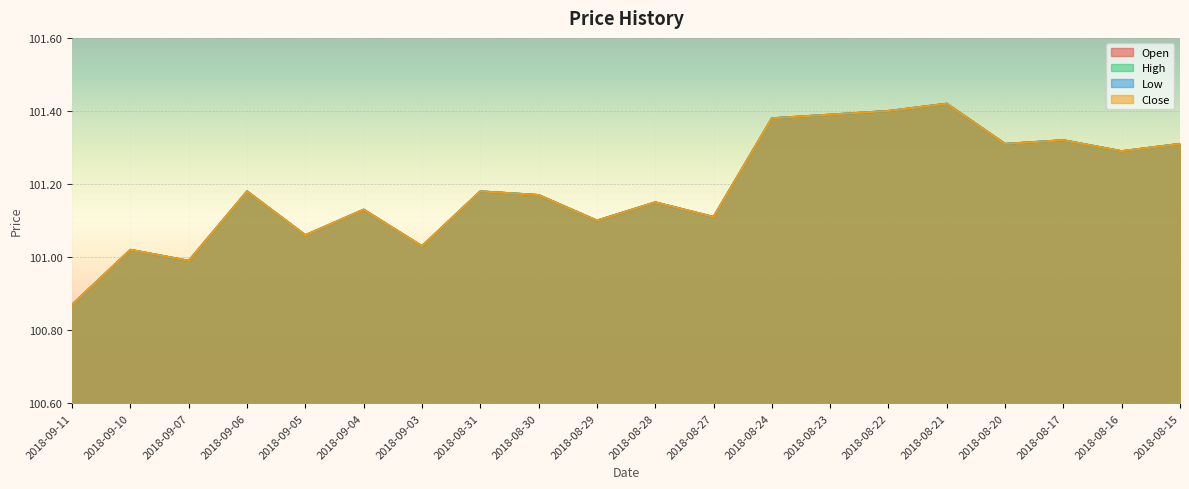

The High series shows 101.1 at 2018-09-05. True or false?

True